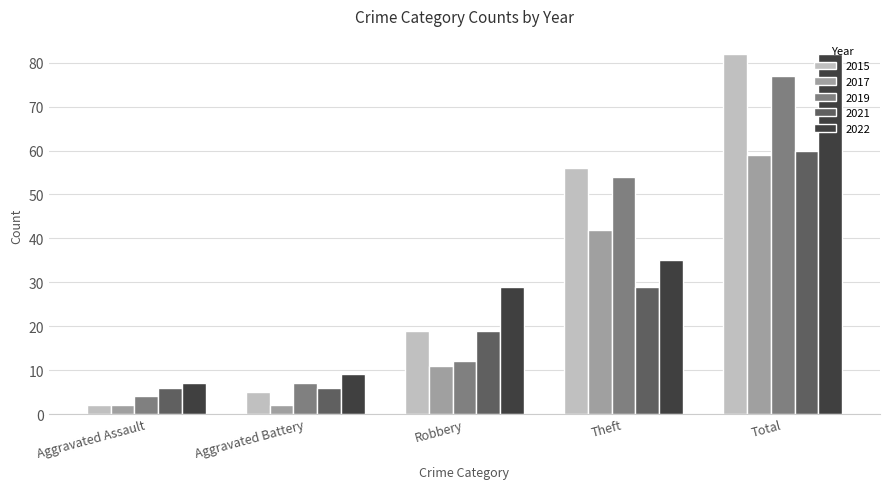

What is the maximum value for 2019?

77